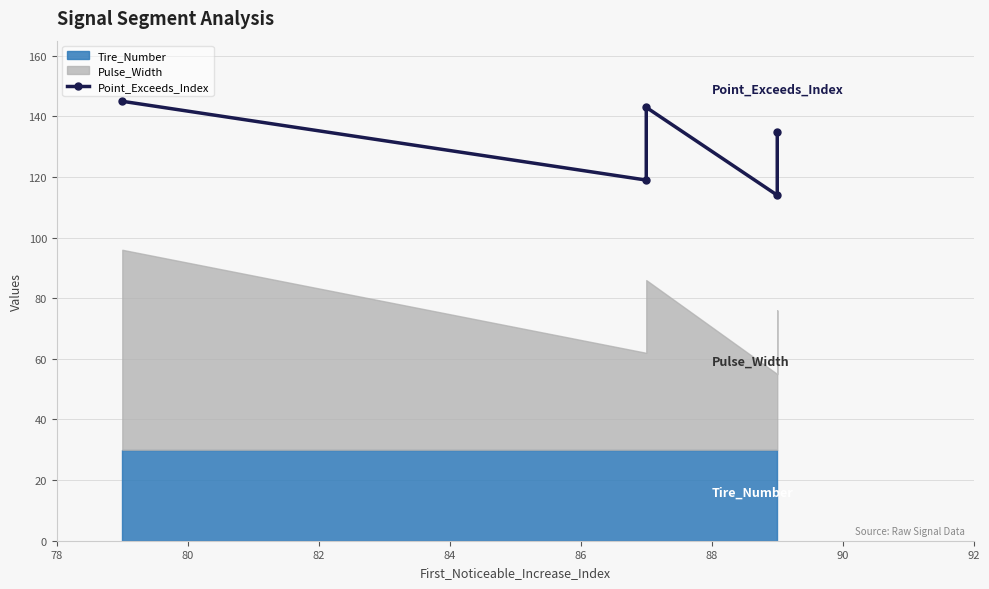

What is the value of the 4th point from the left?

114